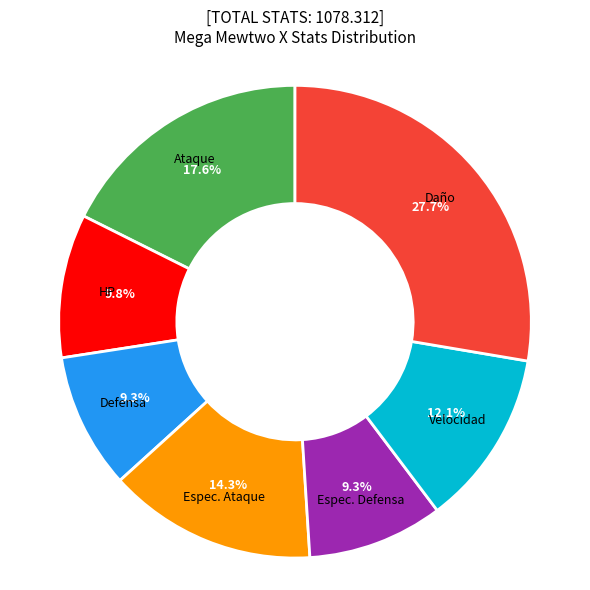

Does any single category account for the majority?

No